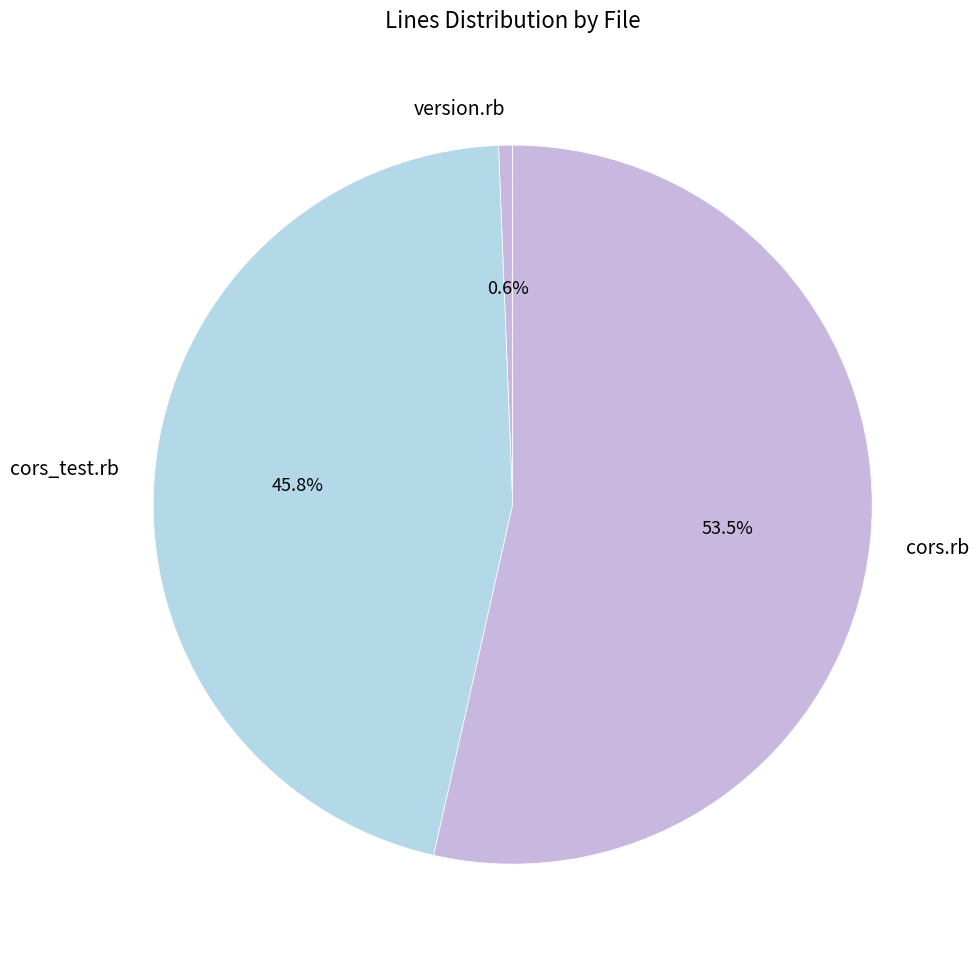

What percentage is the cors_test.rb slice, to the nearest percent?

46%